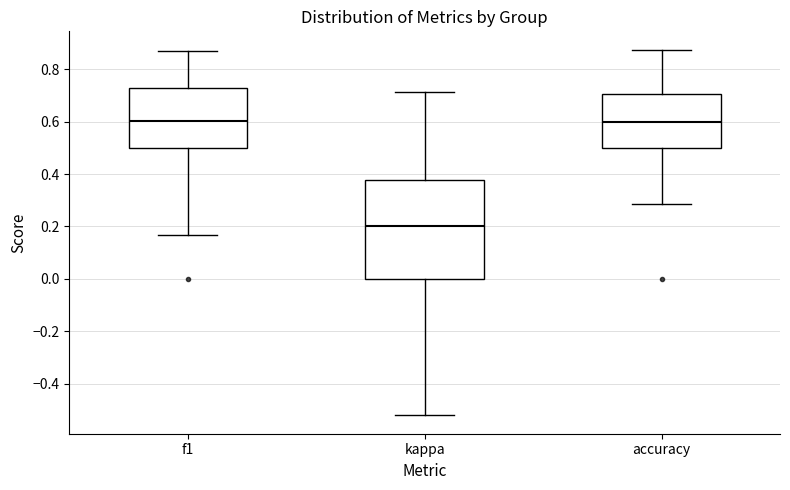

Where is the lower edge of the box for kappa on the y-axis? The values are not printed on the chart, so give them approximately, as read against the axis.

0.00